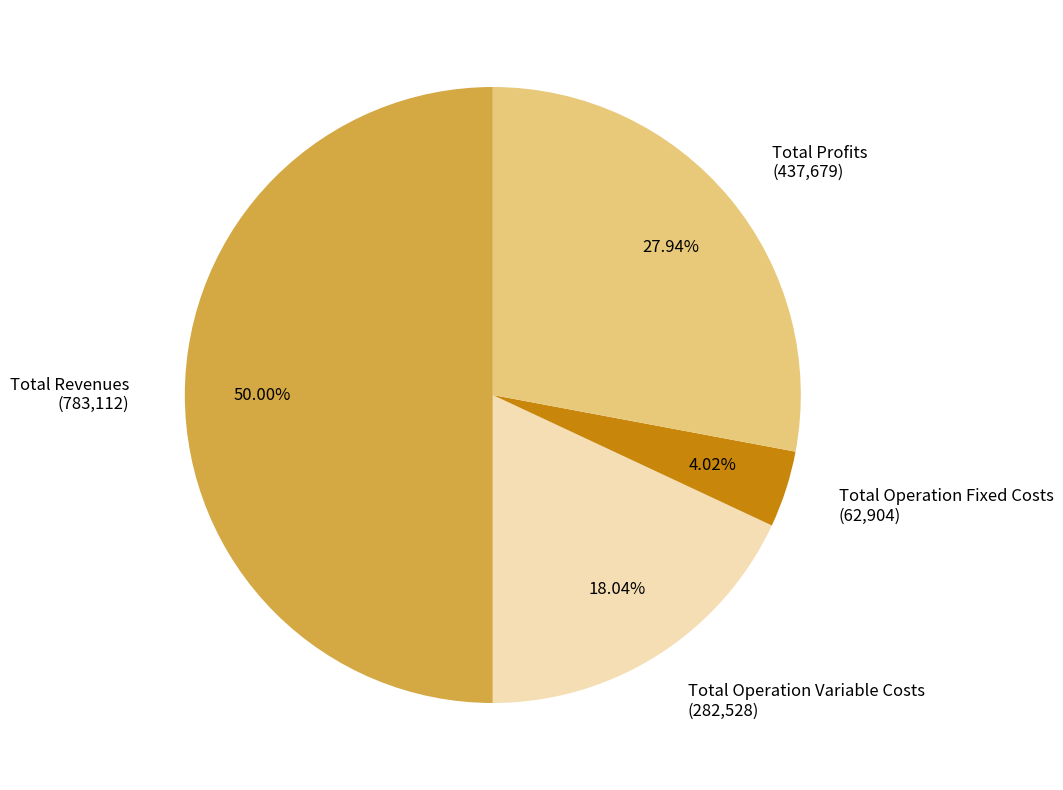

Rank the categories by value from highest to lowest.

Total Revenues (783,112), Total Profits (437,679), Total Operation Variable Costs (282,528), Total Operation Fixed Costs (62,904)